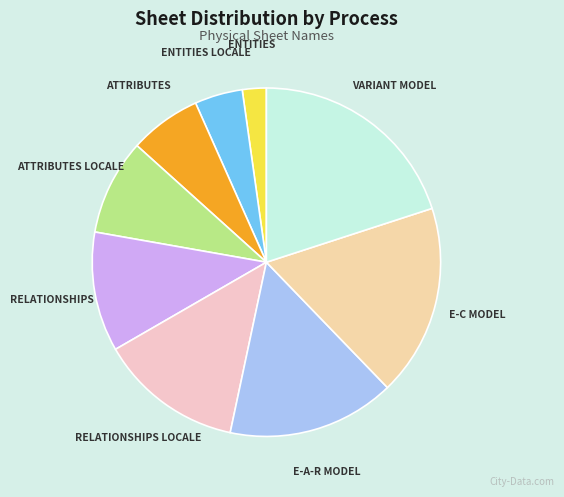

Is VARIANT MODEL the majority of the pie?

No